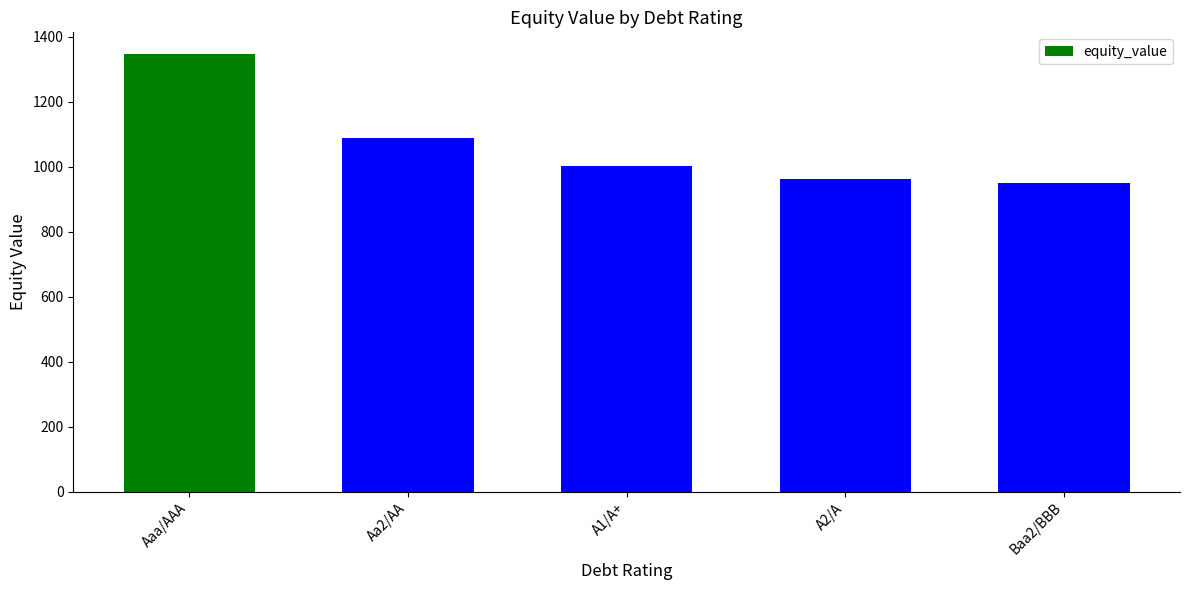

What is the smallest value displayed?

948.8